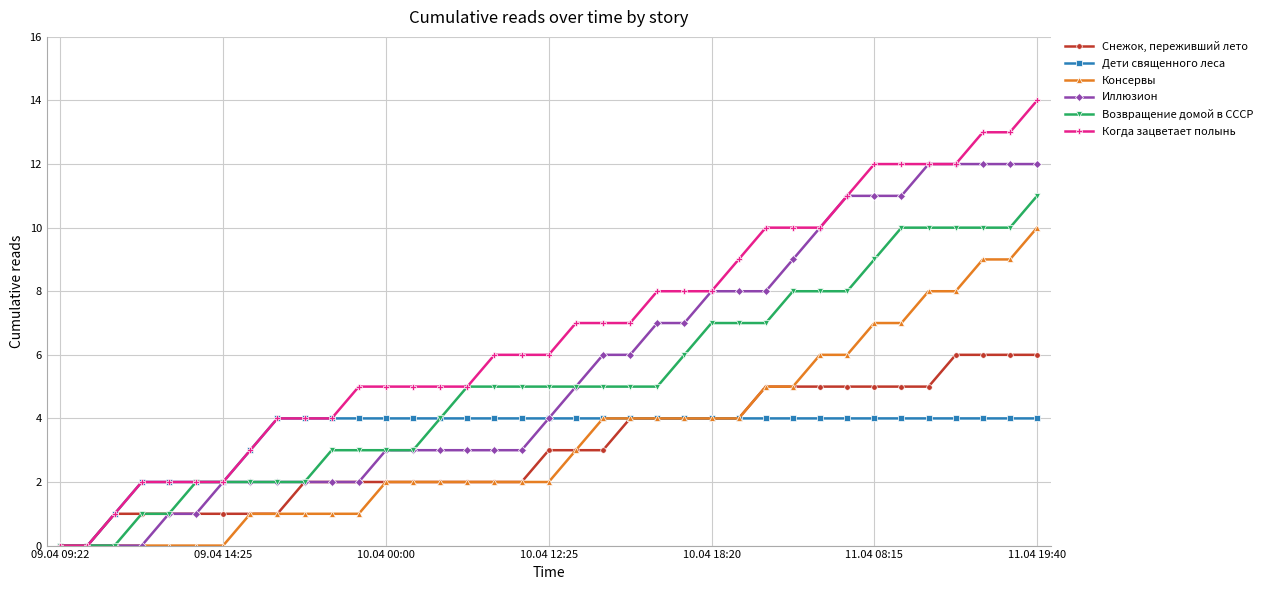

What is the maximum value shown in the chart?

14